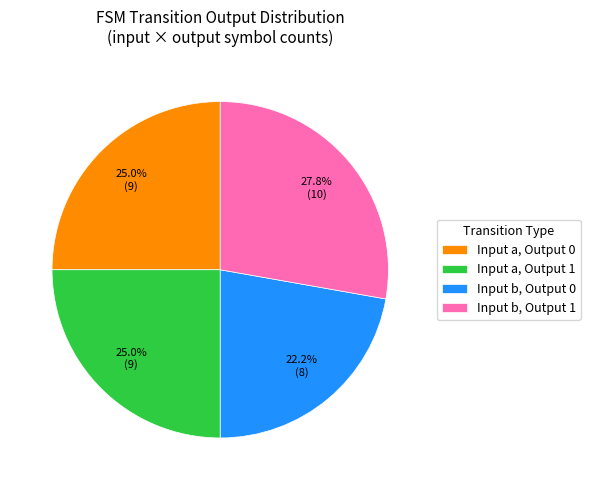

How many slices are in this pie chart?

4